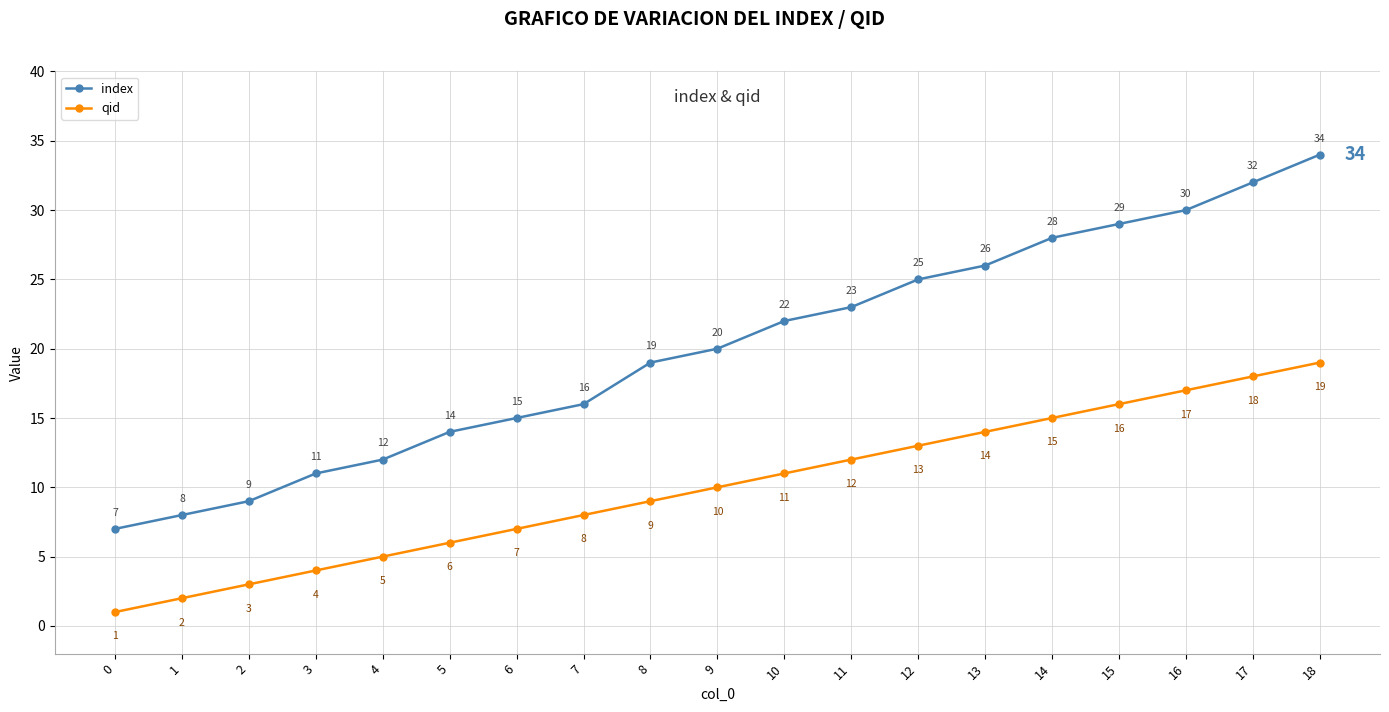

Is the value of index at 13 greater than the value of qid at 2?

Yes